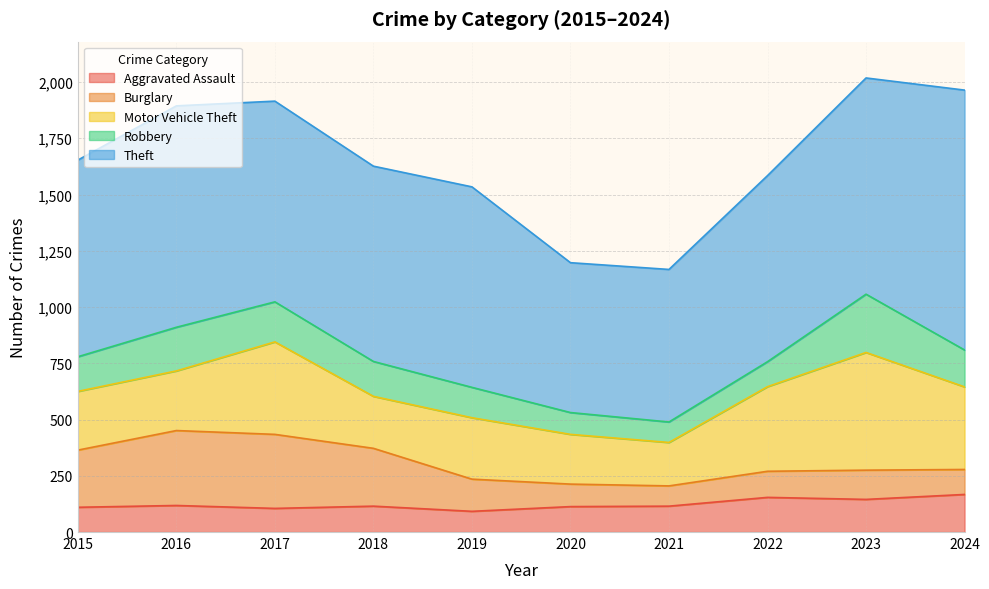

What is the value of the Robbery point at the 7th from the left?

91